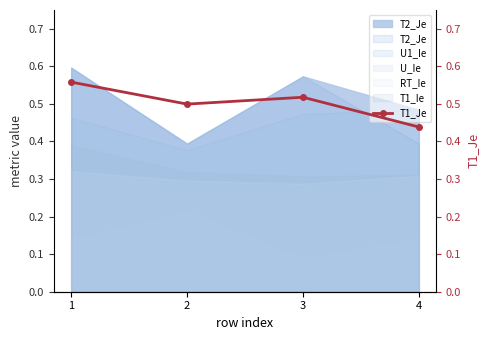

Read the value at 1.

0.6